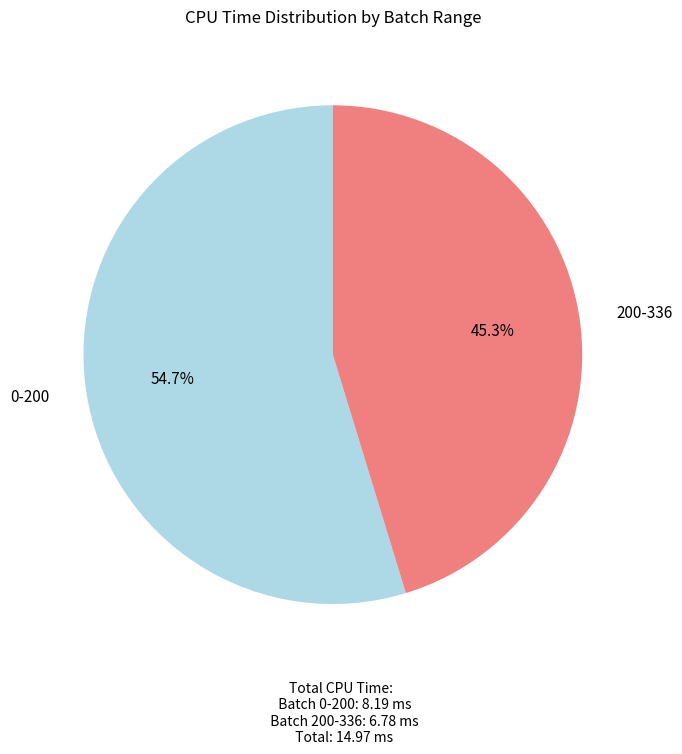

The 200-336 slice represents 45% of the pie. True or false?

True